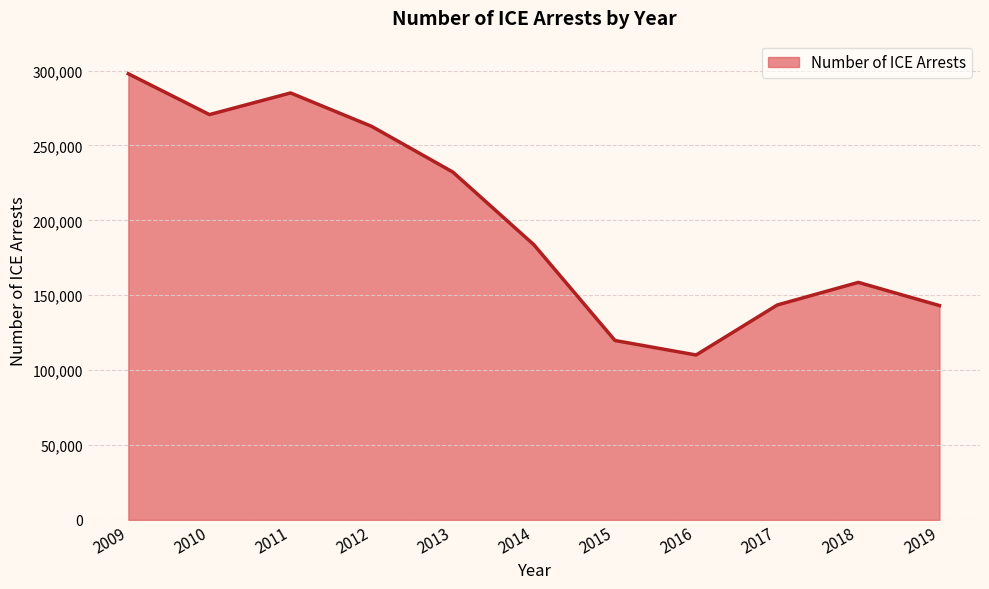

What is the minimum value shown in the chart?

110104